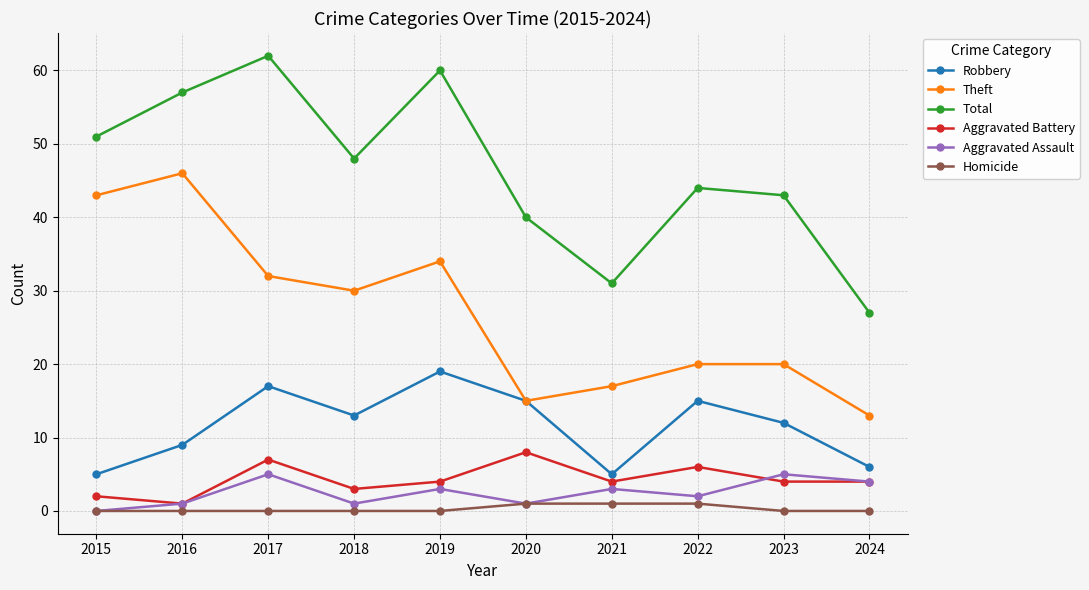

Reading left to right, transcribe all the data shown in this chart.

Robbery: 2015=5	2016=9	2017=17	2018=13	2019=19	2020=15	2021=5	2022=15	2023=12	2024=6
Theft: 2015=43	2016=46	2017=32	2018=30	2019=34	2020=15	2021=17	2022=20	2023=20	2024=13
Total: 2015=51	2016=57	2017=62	2018=48	2019=60	2020=40	2021=31	2022=44	2023=43	2024=27
Aggravated Battery: 2015=2	2016=1	2017=7	2018=3	2019=4	2020=8	2021=4	2022=6	2023=4	2024=4
Aggravated Assault: 2015=0	2016=1	2017=5	2018=1	2019=3	2020=1	2021=3	2022=2	2023=5	2024=4
Homicide: 2015=0	2016=0	2017=0	2018=0	2019=0	2020=1	2021=1	2022=1	2023=0	2024=0